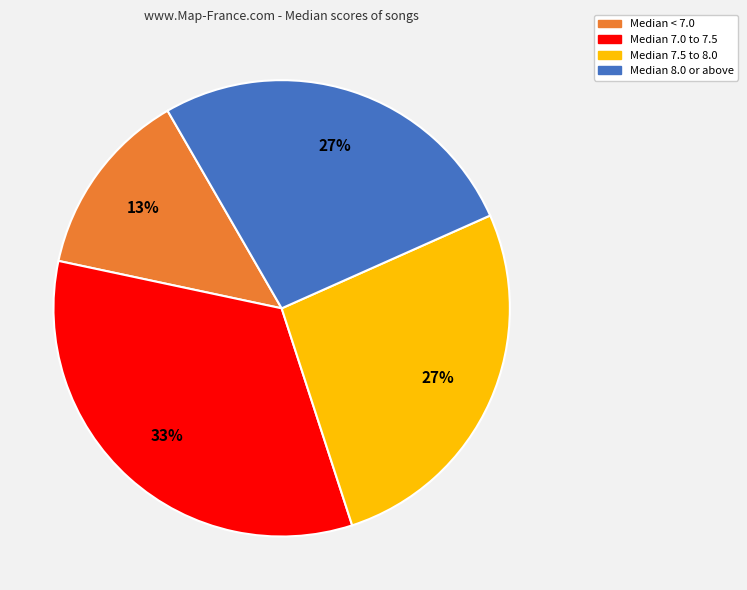

To the nearest percent, what is the average slice percentage?

25%